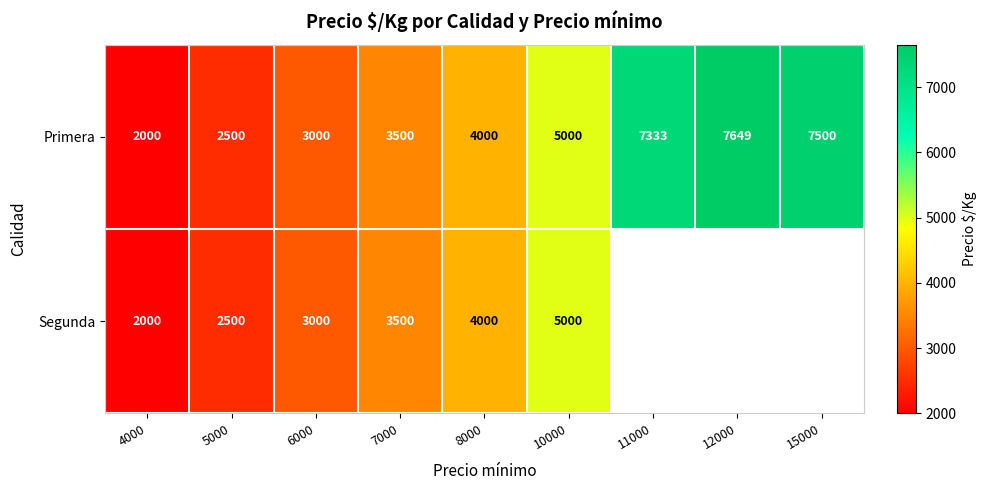

What is the approximate value of Primera at 11000, to the nearest 10?

7330